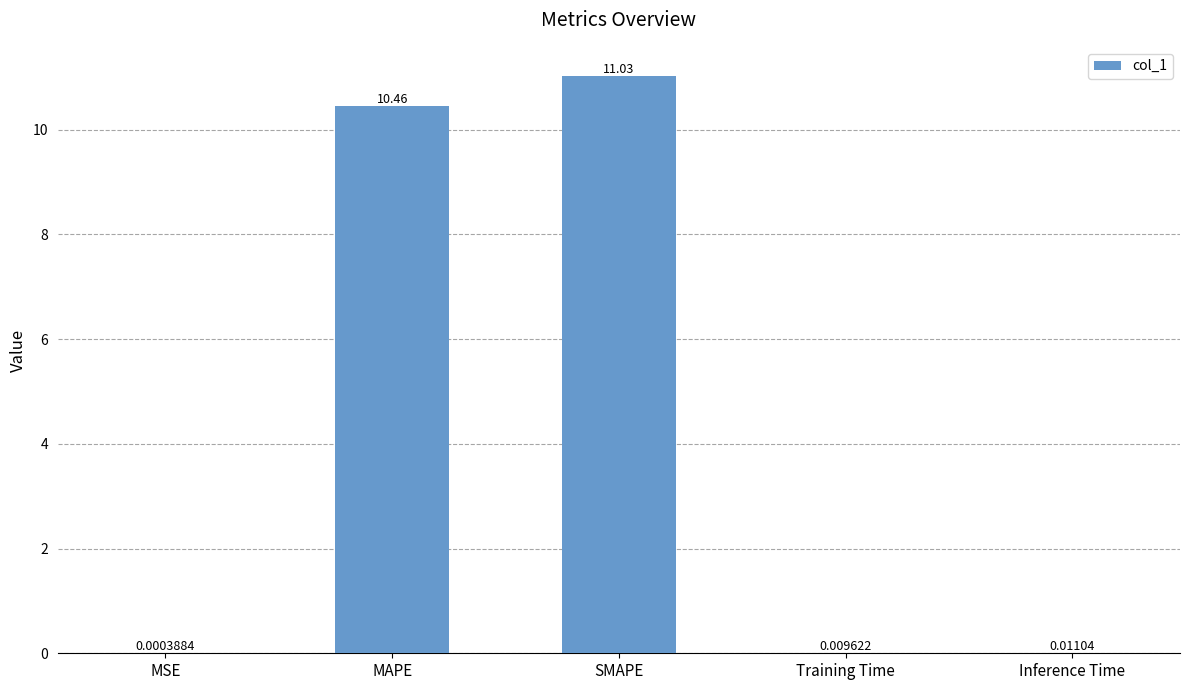

Between Training Time and MSE, which is larger?

Training Time